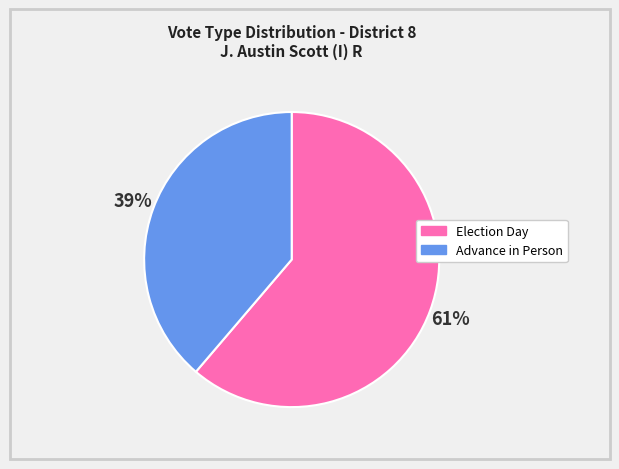

Rank the categories by value from highest to lowest.

Election Day, Advance in Person